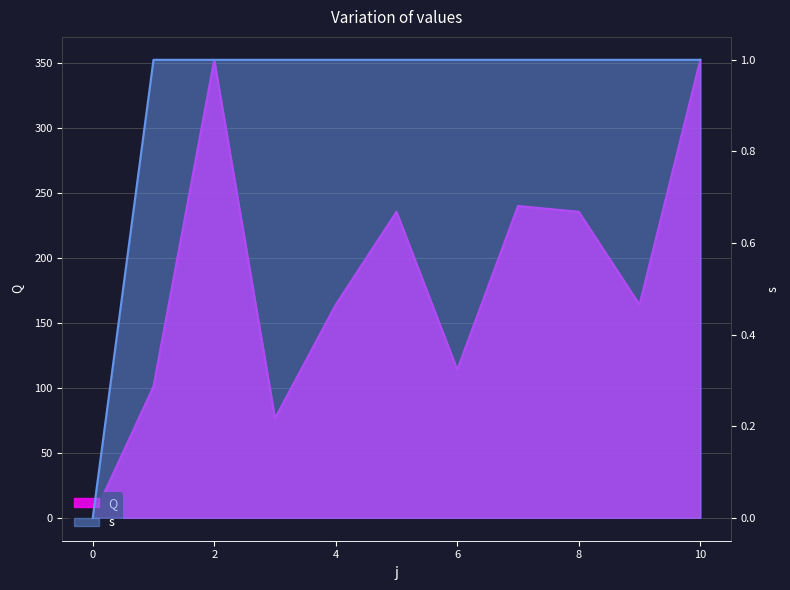

What is the total value across all series at 9?

165.0